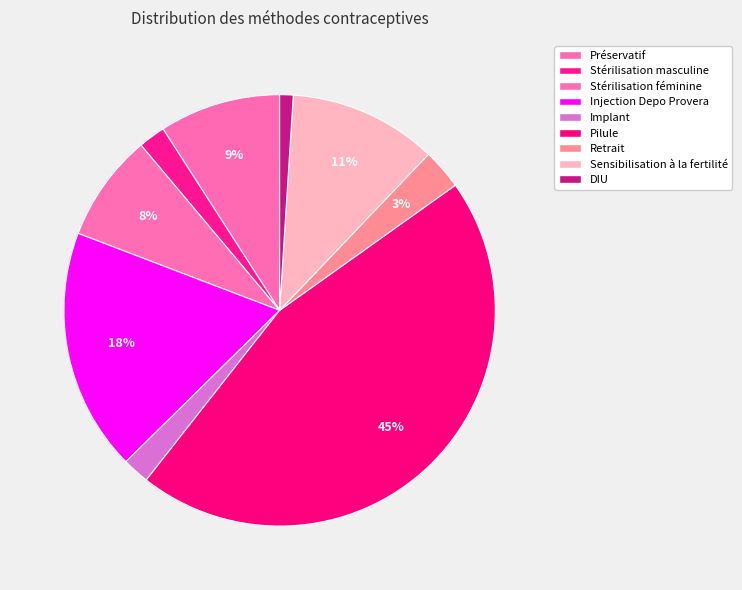

Is Implant the majority of the pie?

No